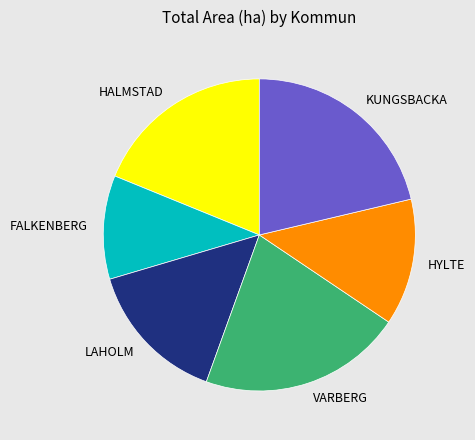

Combined, do HALMSTAD and FALKENBERG account for over 50%?

No